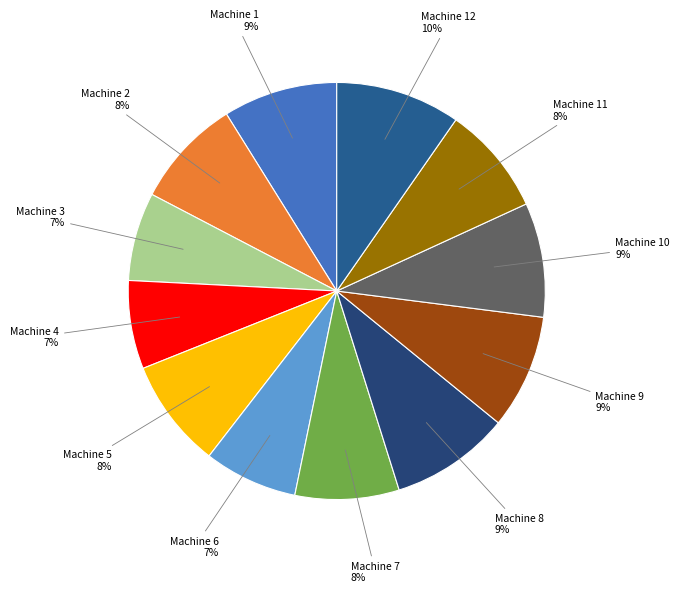

To the nearest percent, what is the average slice percentage?

8%